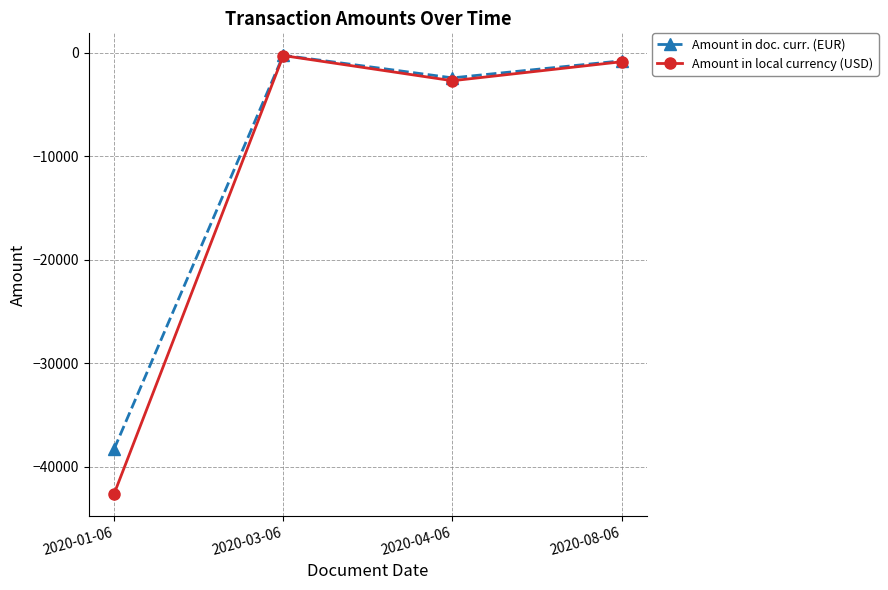

How many interior local peaks does the Amount in local currency (USD) series have?

1